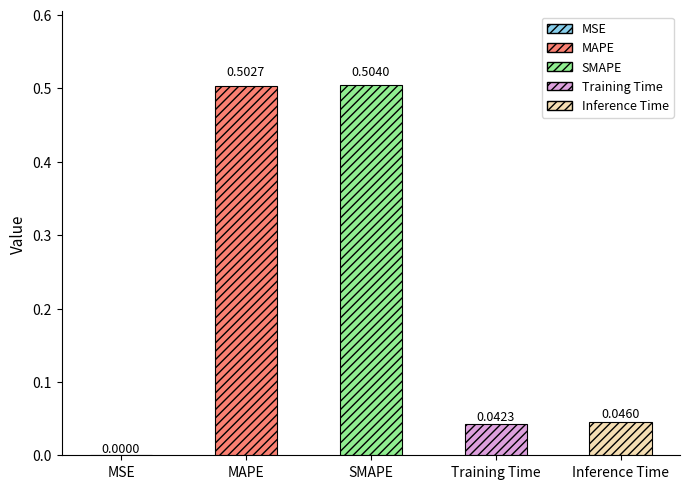

At which category does the chart reach its peak across all series?

SMAPE